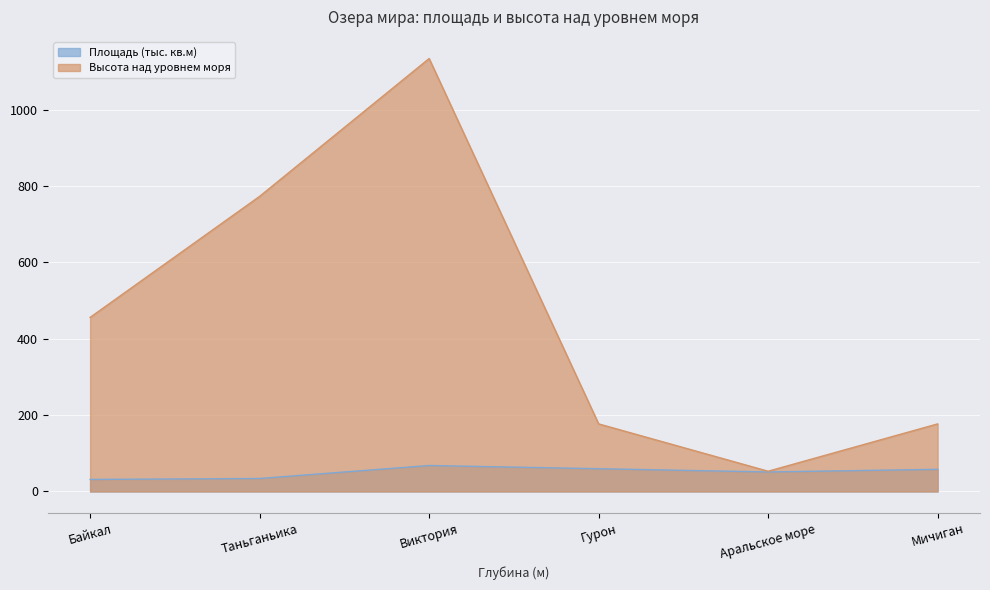

True or false: Высота над уровнем моря has a value of 1134.0 at Виктория.

True